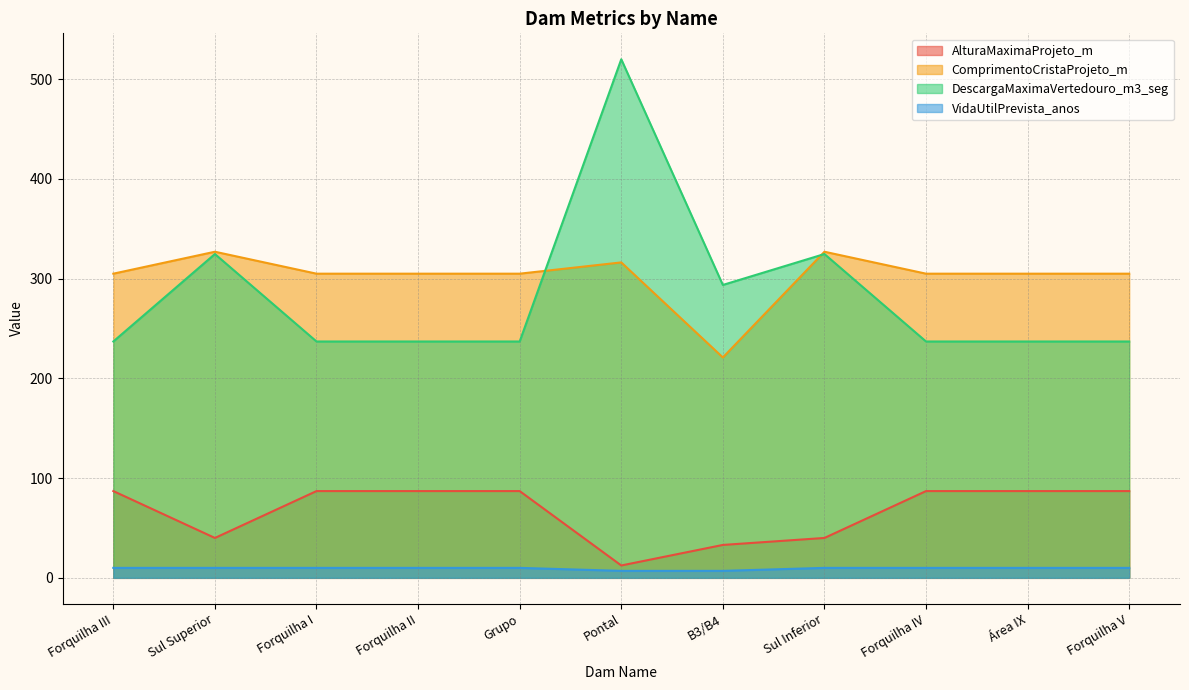

True or false: ComprimentoCristaProjeto_m has a value of 573.5 at Sul Superior.

False